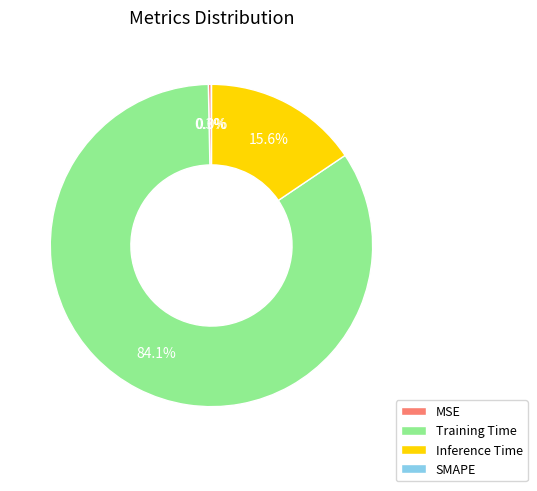

Rank the categories by value from highest to lowest.

Training Time, Inference Time, MSE, SMAPE